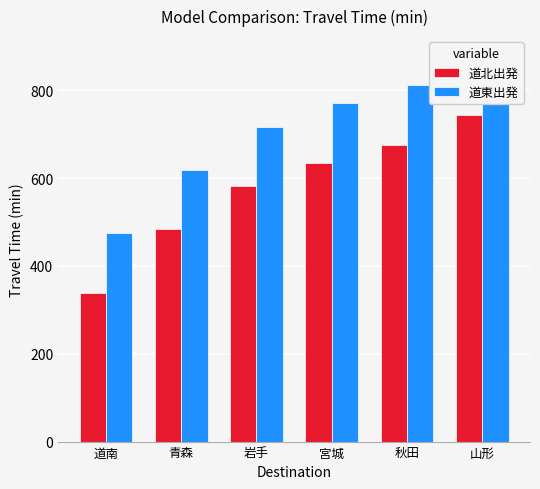

Where does the 道東出発 series first go above 770?

宮城